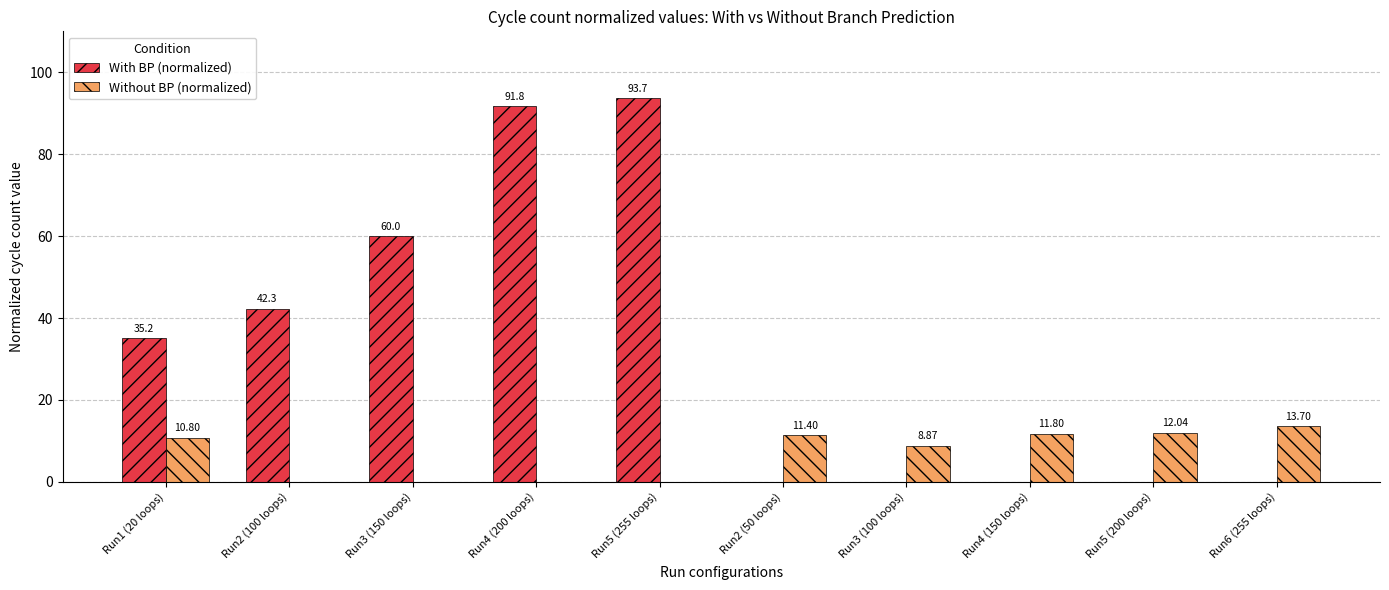

What is the approximate value of Without BP (normalized) at Run1 (20 loops)?

10.8